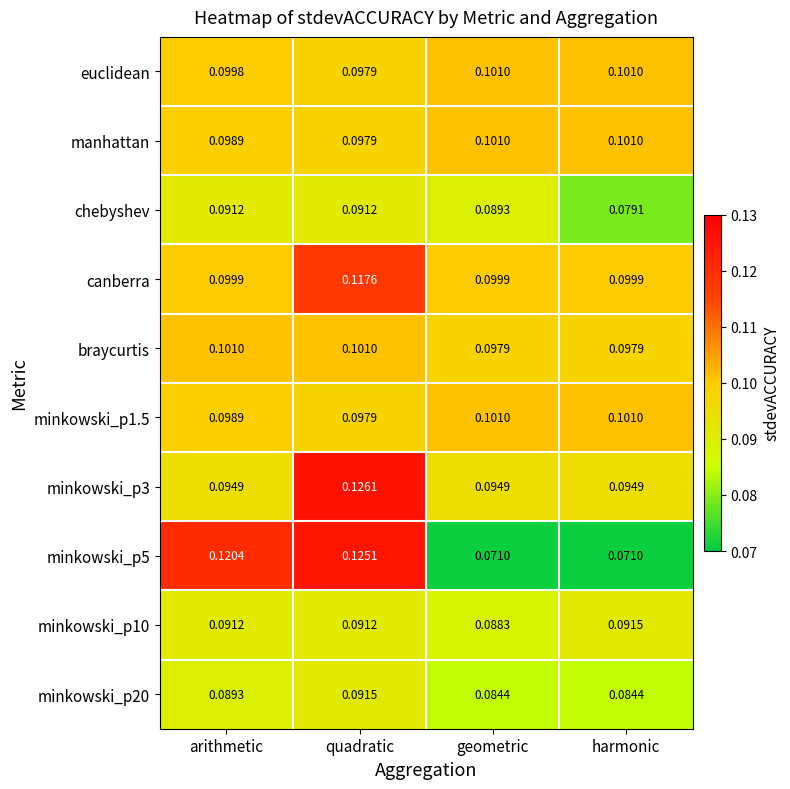

Between quadratic and geometric, which series saw the biggest shift?

minkowski_p5